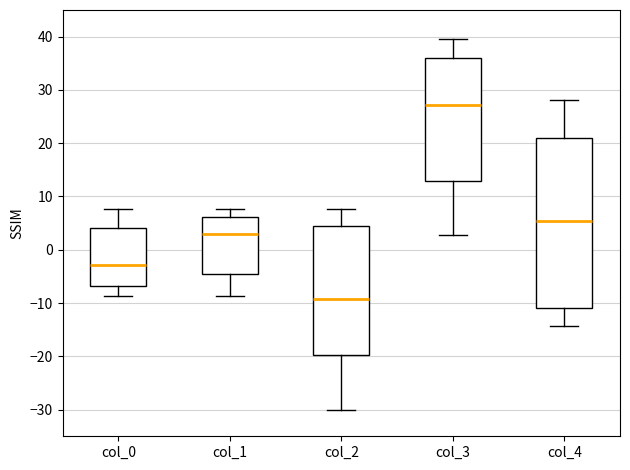

Where does the upper whisker of the box for col_2 end on the y-axis? The values are not printed on the chart, so give them approximately, as read against the axis.

8